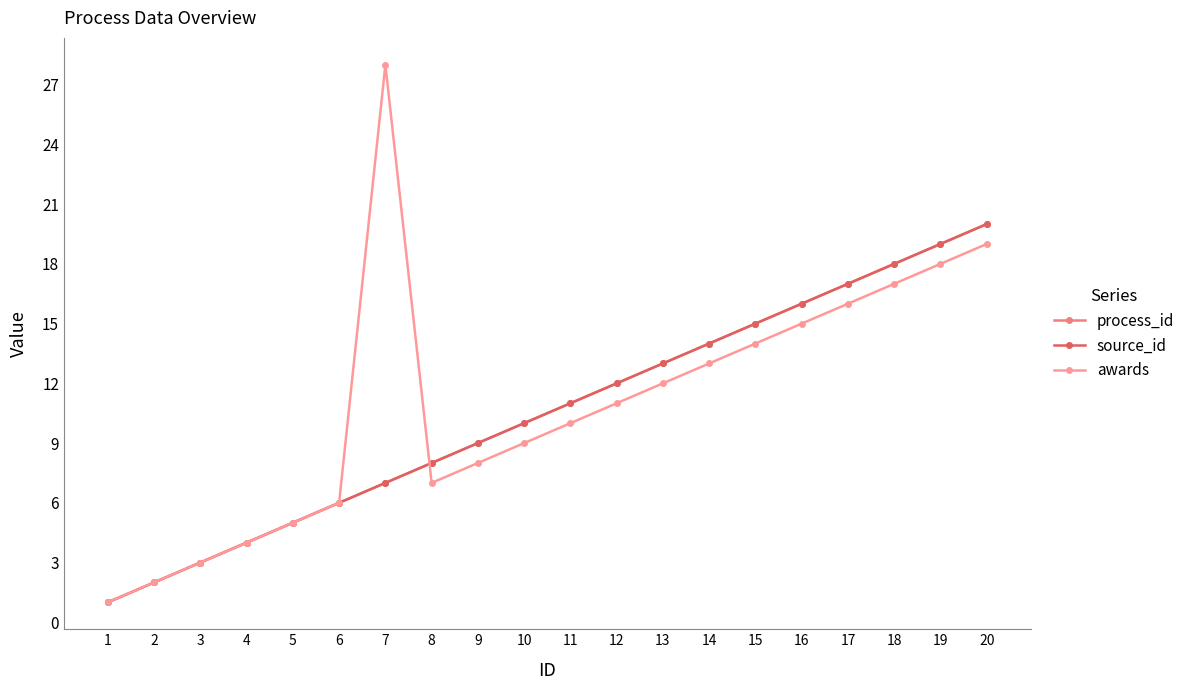

Reading right to left, transcribe all the data shown in this chart.

process_id: 20	19	18	17	16	15	14	13	12	11	10	9	8	7	6	5	4	3	2	1
source_id: 20	19	18	17	16	15	14	13	12	11	10	9	8	7	6	5	4	3	2	1
awards: 19	18	17	16	15	14	13	12	11	10	9	8	7	28	6	5	4	3	2	1